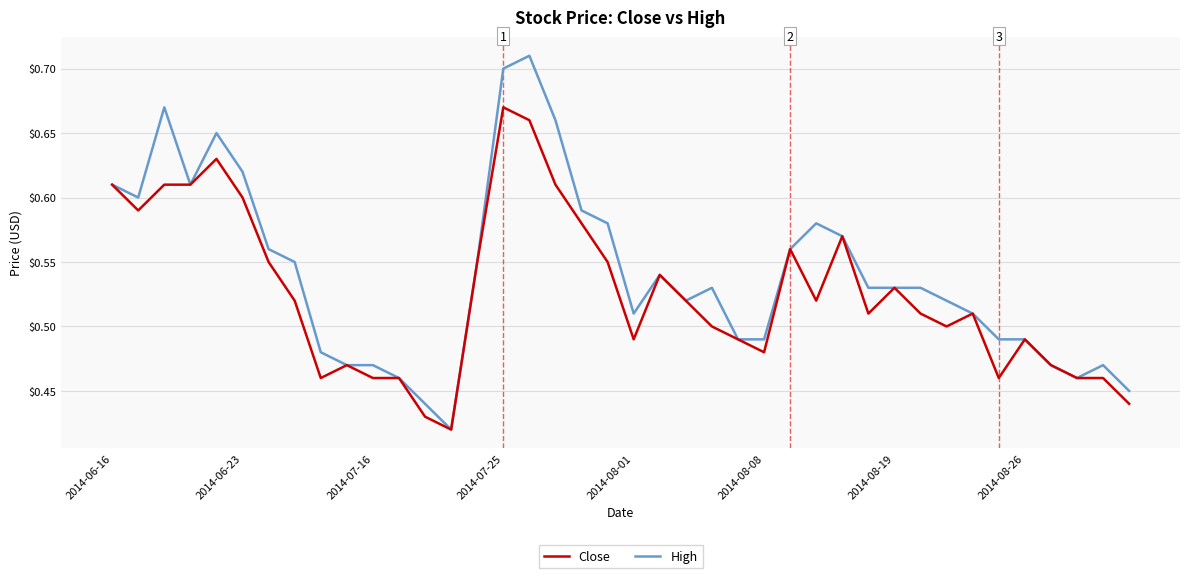

Which series has the largest range (max minus min)?

High